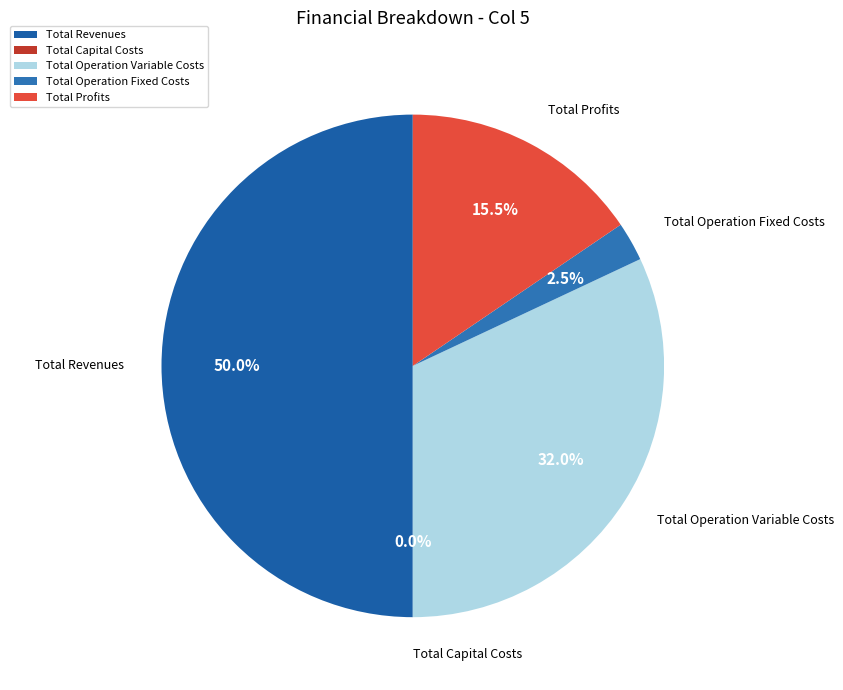

Which slice is the largest?

Total Revenues